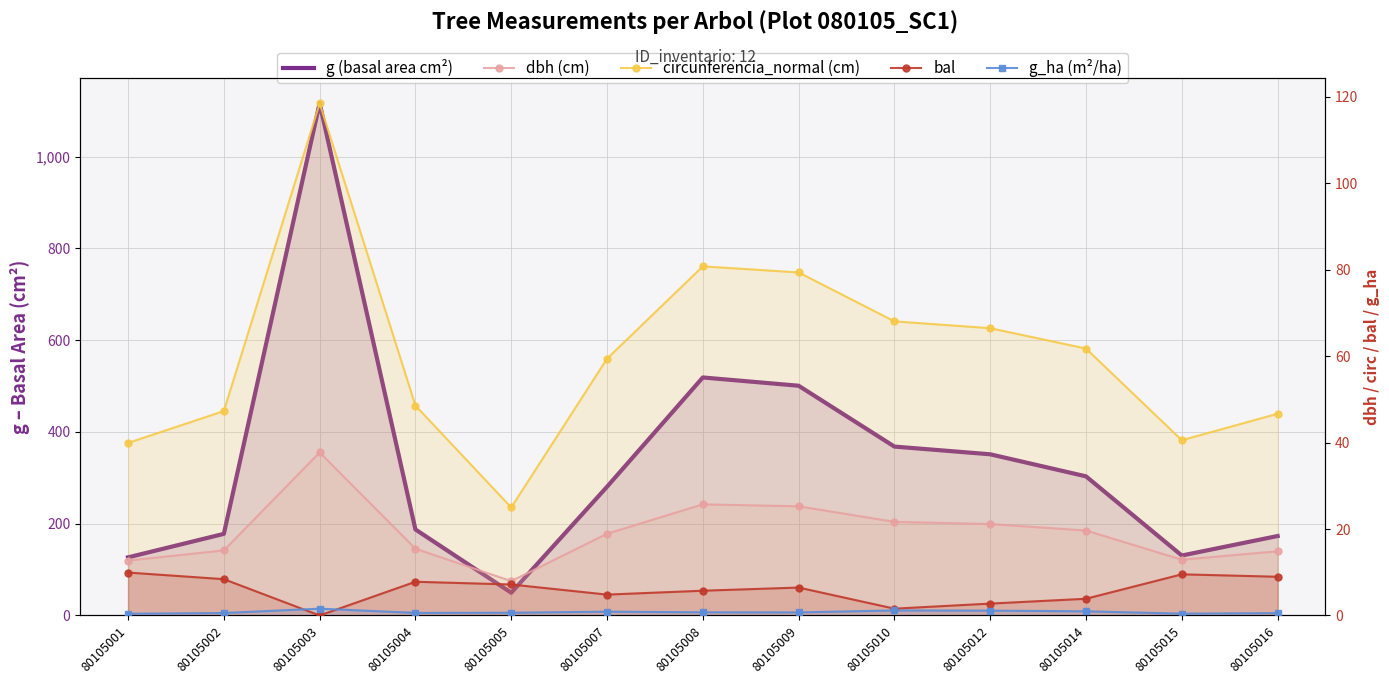

Reading right to left, list all the values displayed in this chart.

g (basal area cm²): 173.2	130.7	303.3	351.3	368.1	500.7	518.8	280.6	49.6	187.5	1116.3	177.9	126.7
dbh (cm): 14.8	12.9	19.6	21.1	21.6	25.2	25.7	18.9	8.0	15.4	37.7	15.1	12.7
circunferencia_normal (cm): 46.6	40.5	61.7	66.4	68.0	79.3	80.7	59.4	25.0	48.5	118.4	47.3	39.9
bal: 9.0	9.5	3.9	2.8	1.6	6.5	5.7	4.8	7.2	7.8	0.0	8.4	9.9
g_ha (m²/ha): 0.6	0.4	1.0	1.1	1.2	0.7	0.7	0.9	0.6	0.6	1.6	0.6	0.4